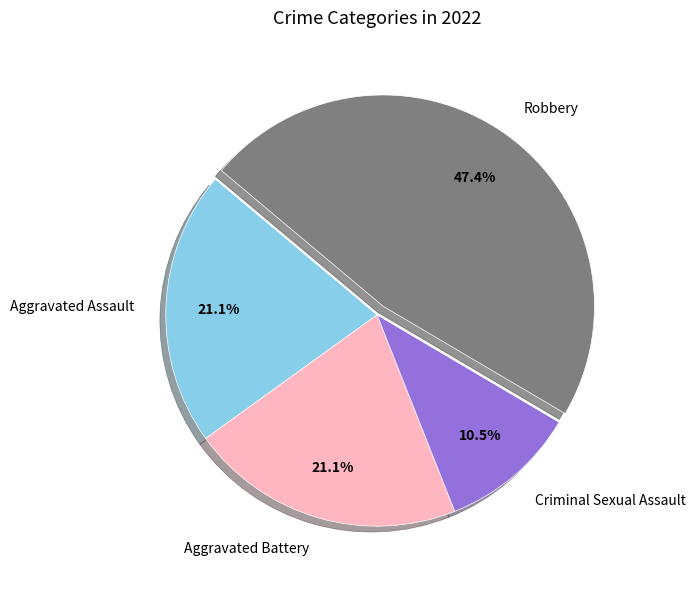

To the nearest percent, what is the average slice percentage?

25%